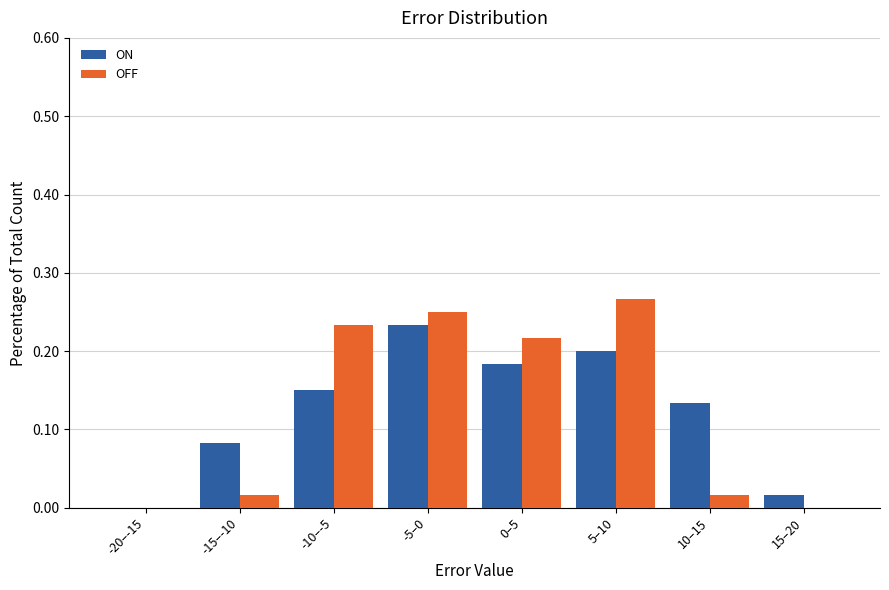

What is the sum of all ON values?

1.0